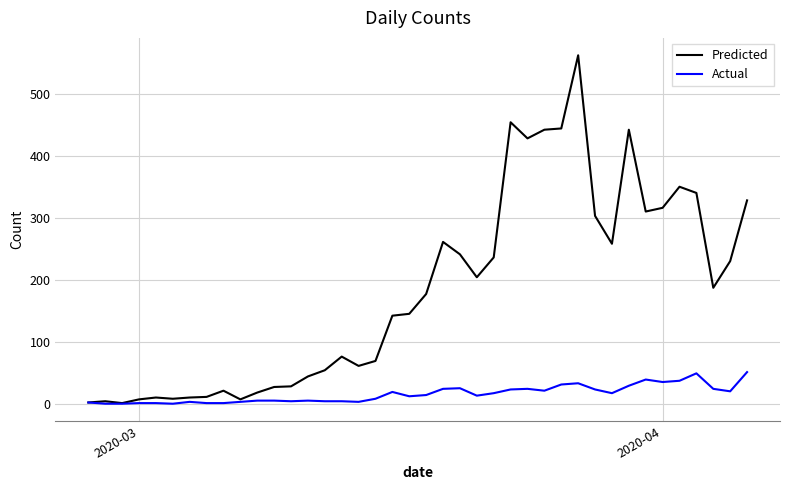

Which series has the largest range (max minus min)?

Predicted